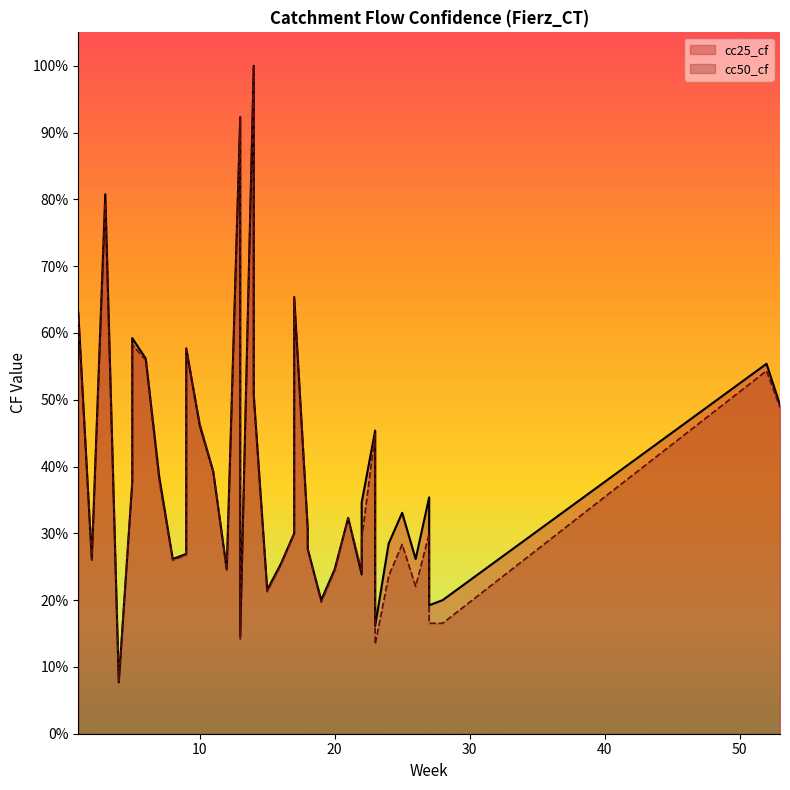

Between which two adjacent categories do cc50_cf and cc25_cf first intersect?

2 and 3